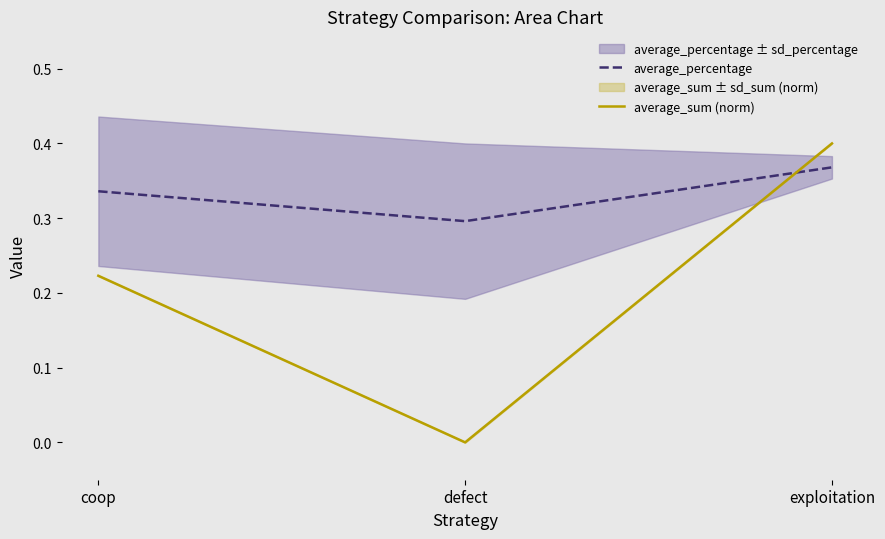

The average_sum (norm) series shows 0.0 at defect. True or false?

True